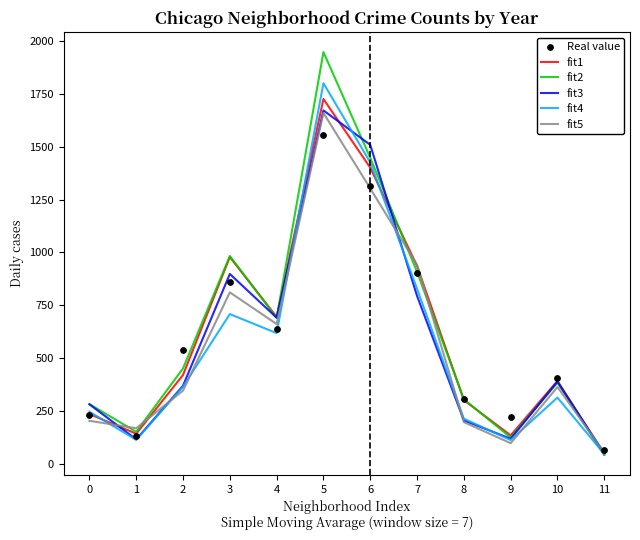

At how many categories does at least one series exceed 815?

4